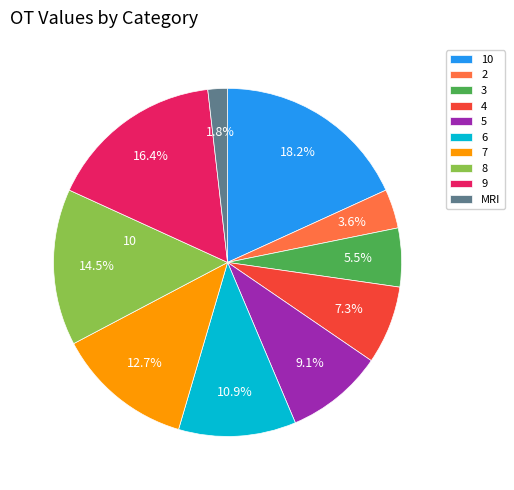

To the nearest percent, what is the combined percentage of 4 and 5?

16%